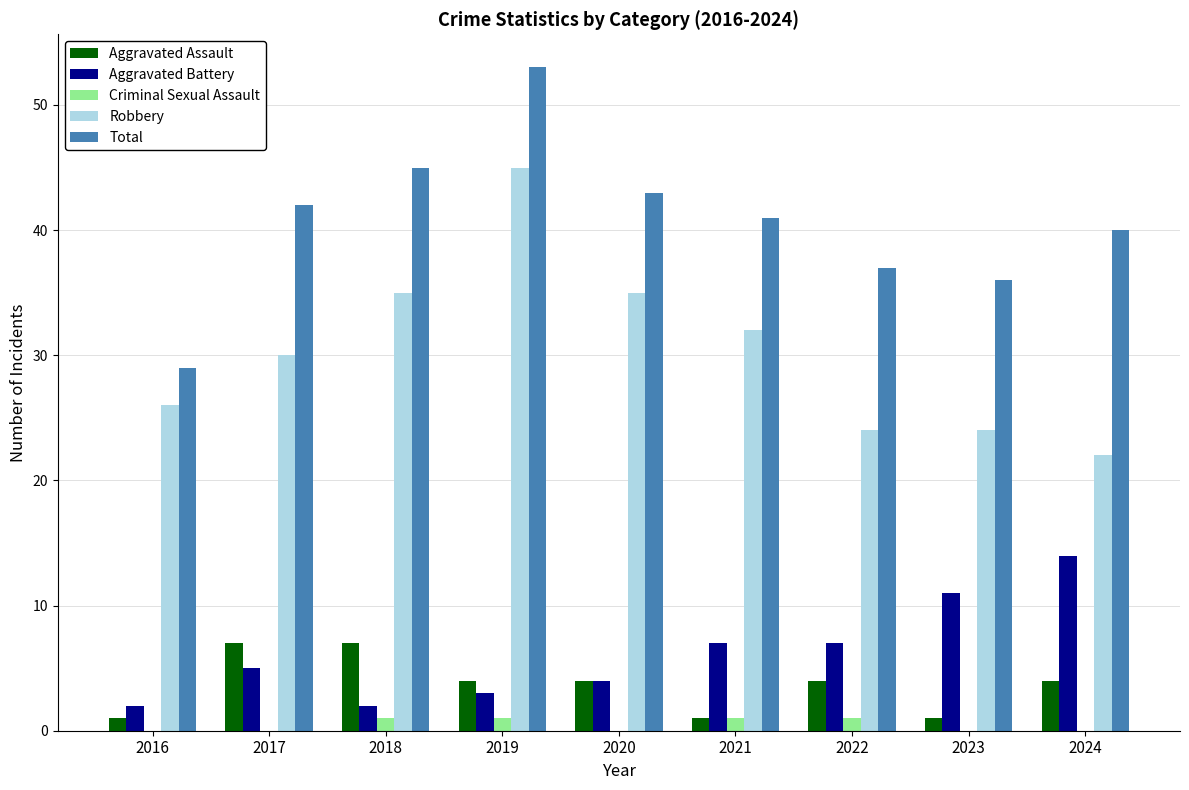

What are all the series names shown in the legend?

Aggravated Assault, Aggravated Battery, Criminal Sexual Assault, Robbery, Total